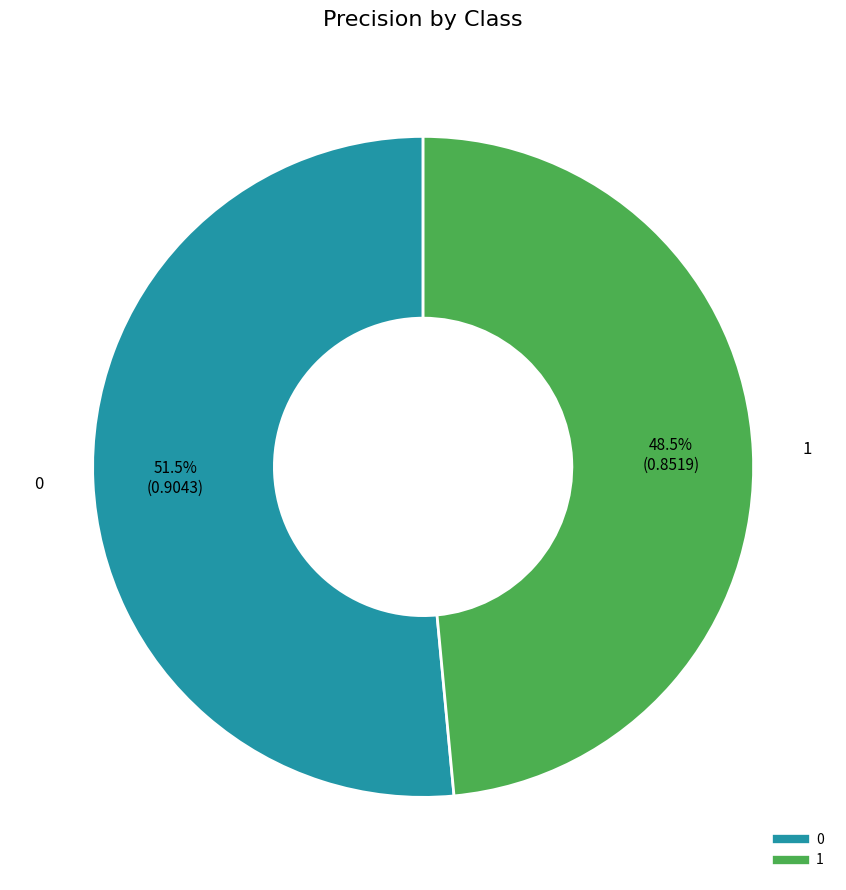

To the nearest percent, what is the difference between the largest and smallest slice percentages?

3%